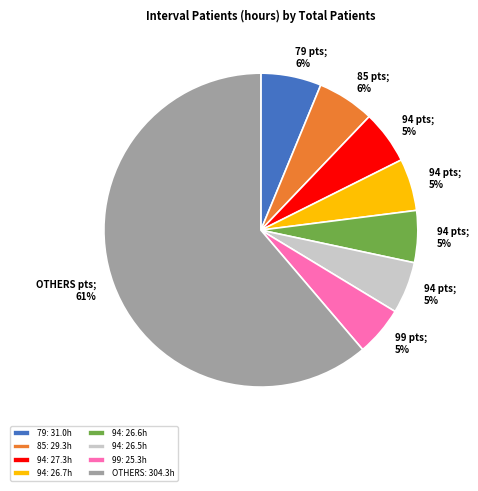

Is there any slice that represents more than half of the pie?

Yes